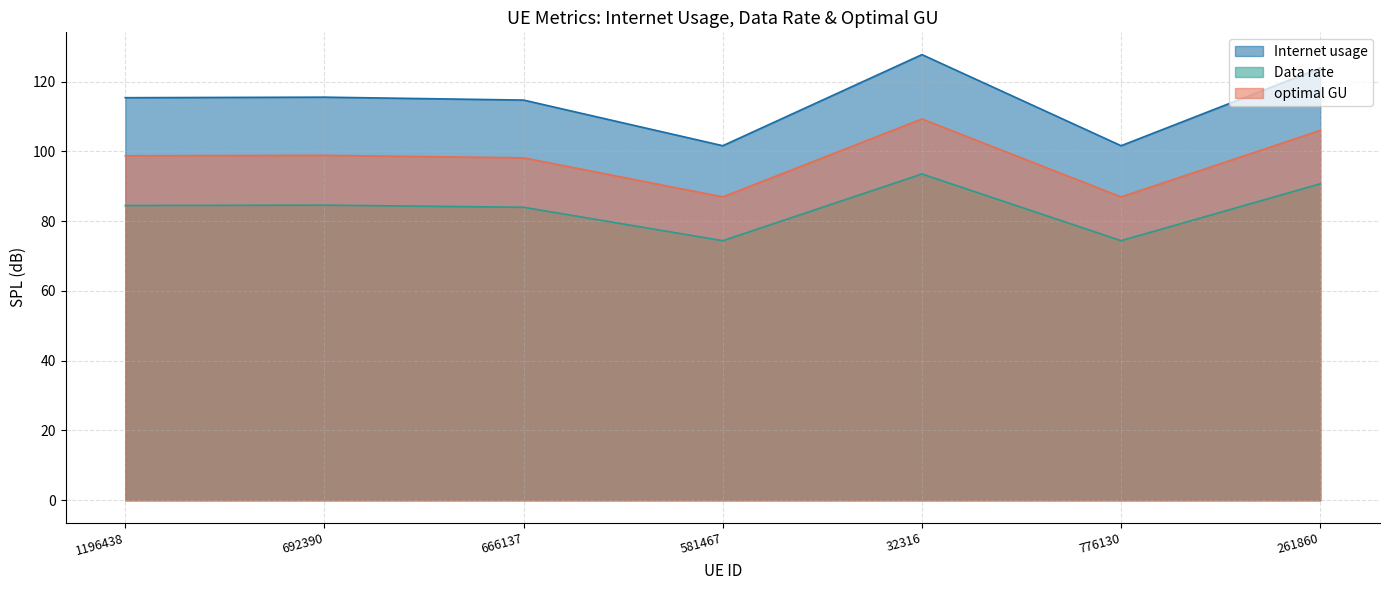

True or false: optimal GU and Internet usage cross at least once.

False